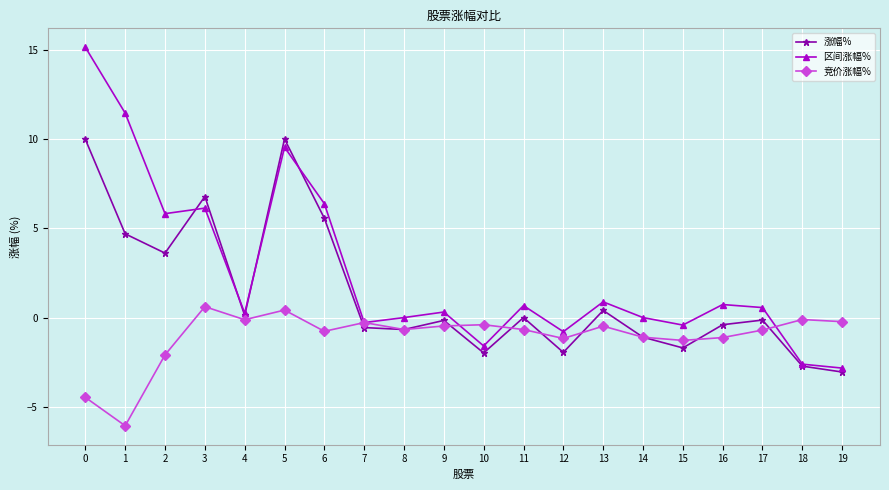

How many data points in 竞价涨幅% are less than 0?

18